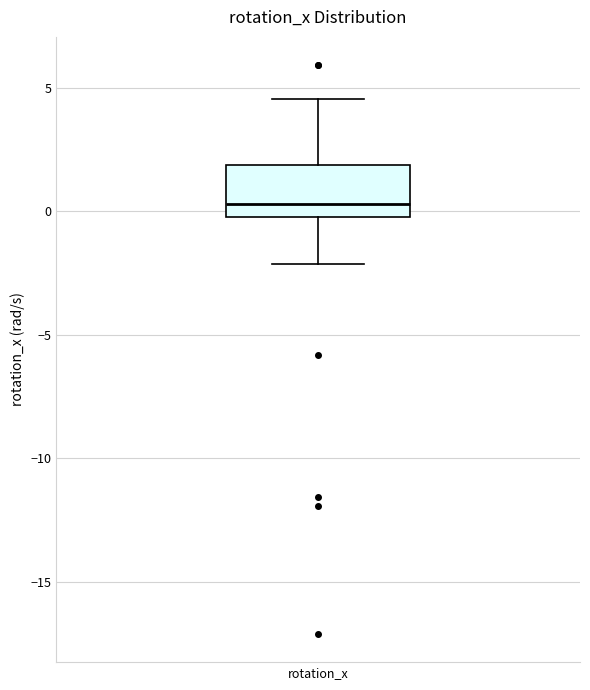

Read this box plot against the y-axis: the position of the median line, the range covered by the box, and the ends of both whiskers. The values are not printed on the chart, so give them approximately, as read against the axis.

median 0.5, box 0.0 to 2.0, whiskers -2.0 to 4.5